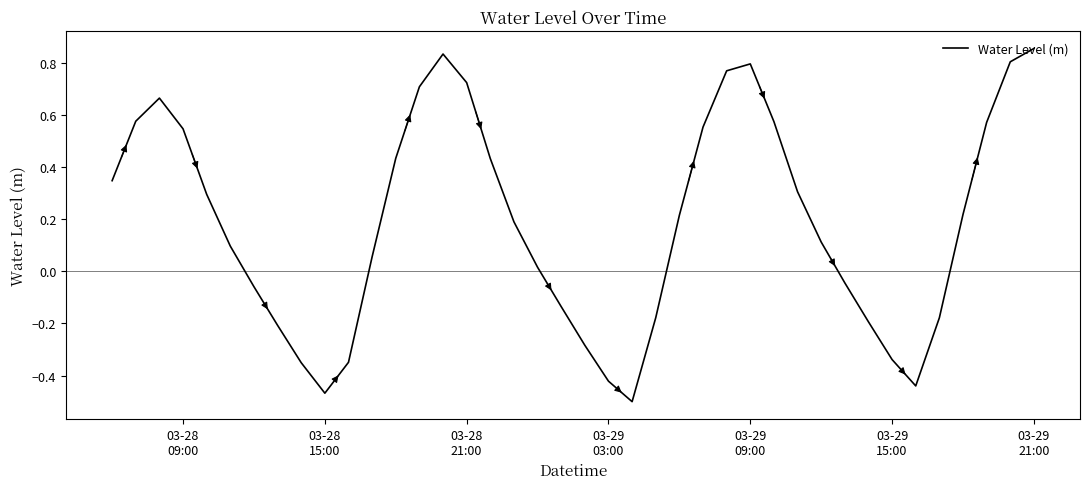

What is the difference between the maximum and minimum values?

1.4